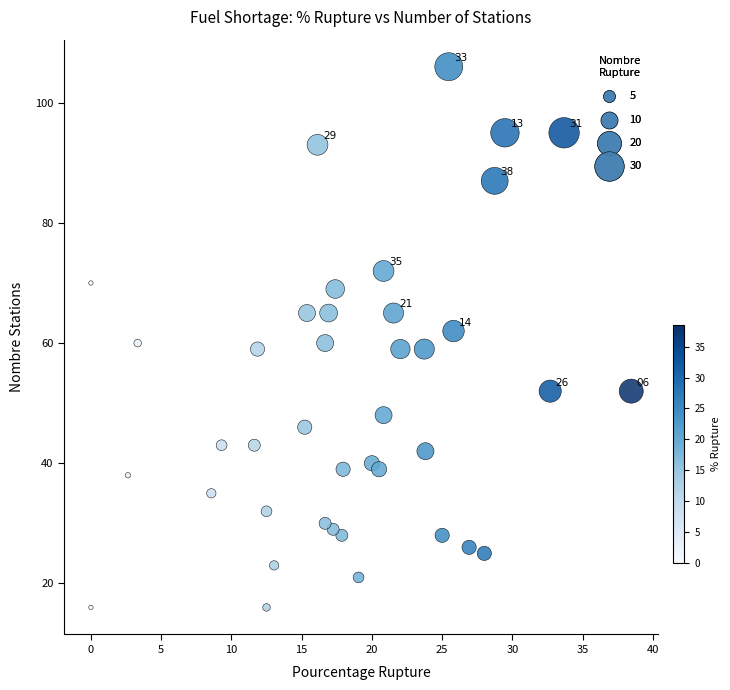

What is the range of Y values (max minus min)?

90